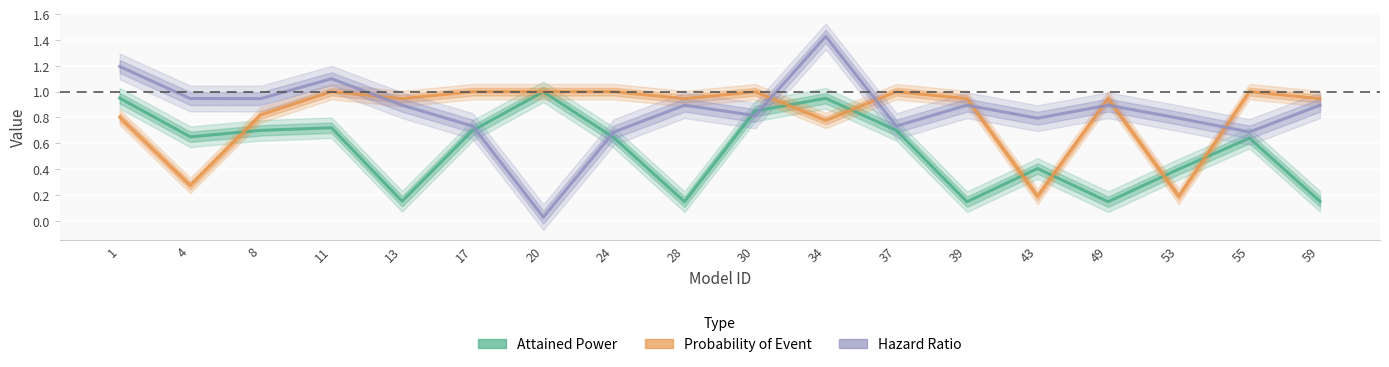

What is the highest value of the Hazard Ratio series?

1.4